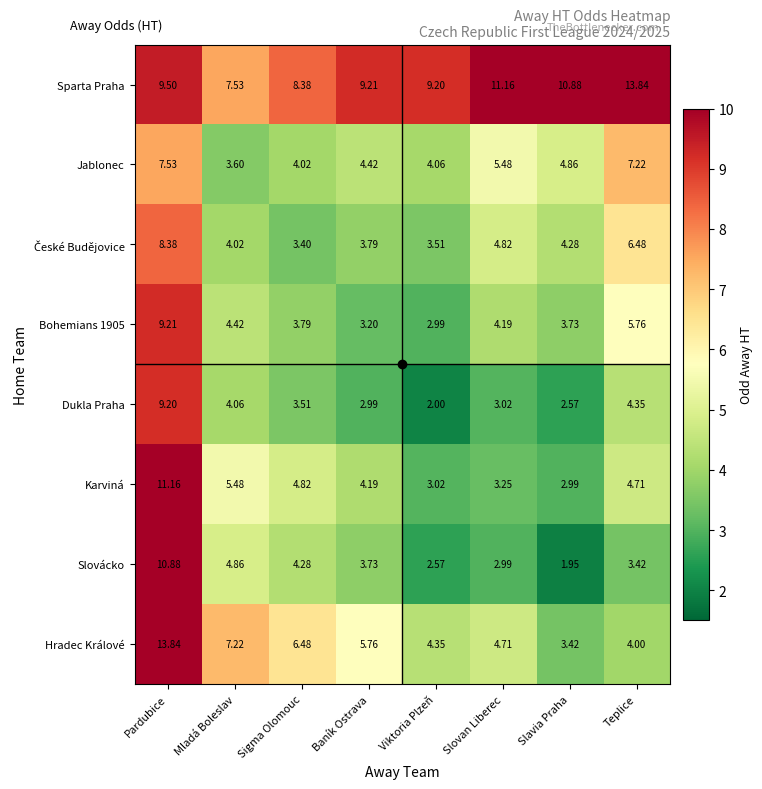

At which label does Sparta Praha reach its minimum?

Mladá Boleslav